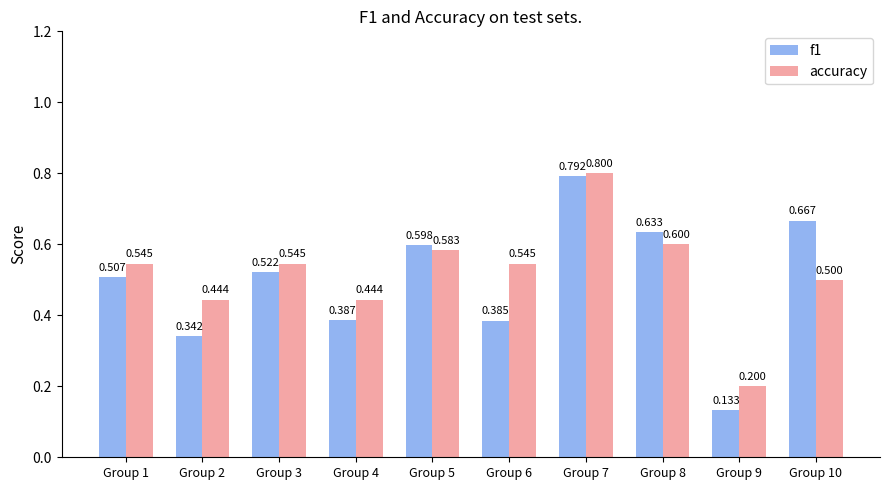

What is the sum of all accuracy values?

5.2